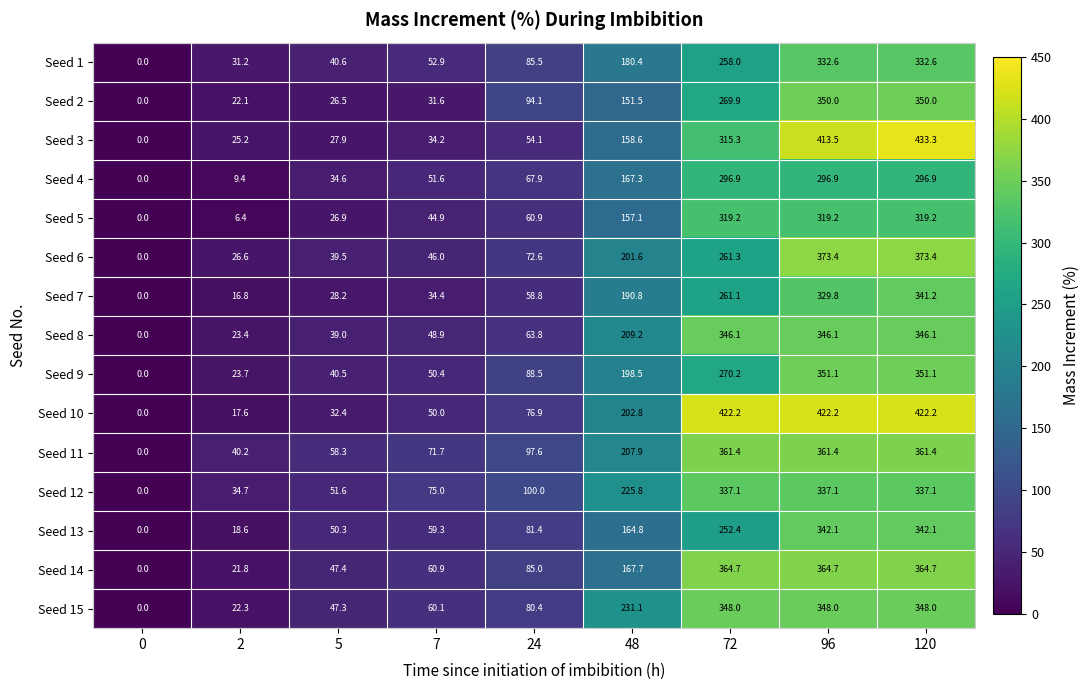

Which series changed the most between 7 and 120?

Seed 3